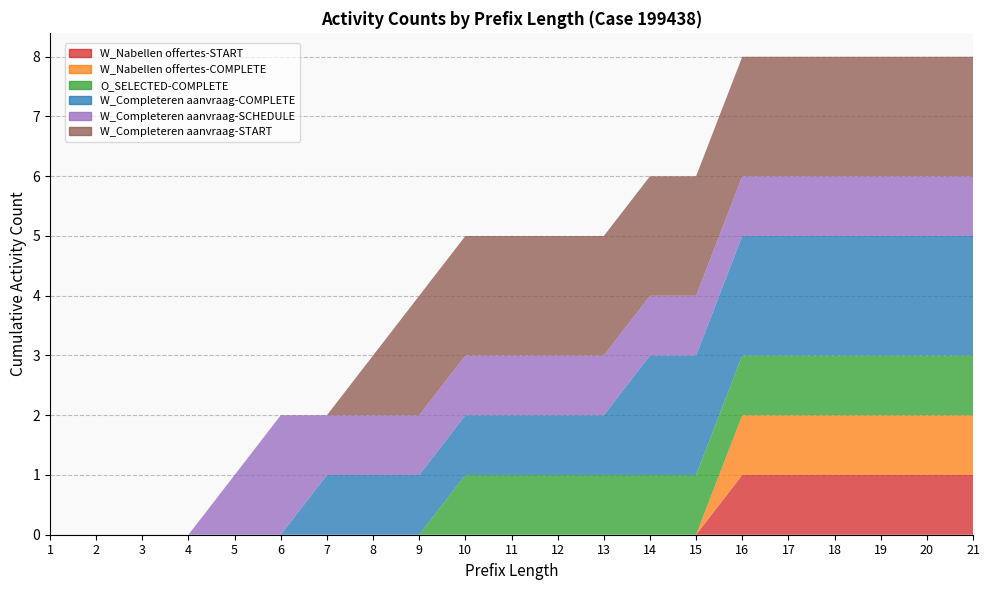

Reading left to right, what are all the values shown in this chart?

W_Nabellen offertes-START: 0	0	0	0	0	0	0	0	0	0	0	0	0	0	0	1	1	1	1	1	1
W_Nabellen offertes-COMPLETE: 0	0	0	0	0	0	0	0	0	0	0	0	0	0	0	1	1	1	1	1	1
O_SELECTED-COMPLETE: 0	0	0	0	0	0	0	0	0	1	1	1	1	1	1	1	1	1	1	1	1
W_Completeren aanvraag-COMPLETE: 0	0	0	0	0	0	1	1	1	1	1	1	1	2	2	2	2	2	2	2	2
W_Completeren aanvraag-SCHEDULE: 0	0	0	0	1	2	1	1	1	1	1	1	1	1	1	1	1	1	1	1	1
W_Completeren aanvraag-START: 0	0	0	0	0	0	0	1	2	2	2	2	2	2	2	2	2	2	2	2	2